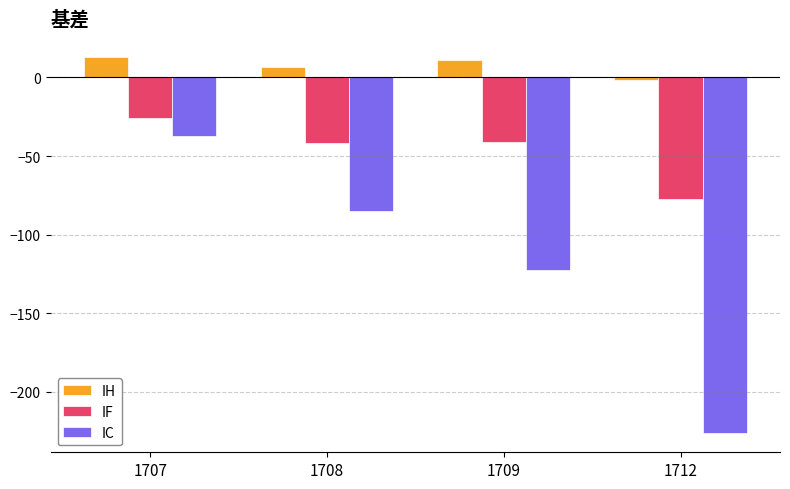

List the labels in order of IC value, largest first.

1707, 1708, 1709, 1712